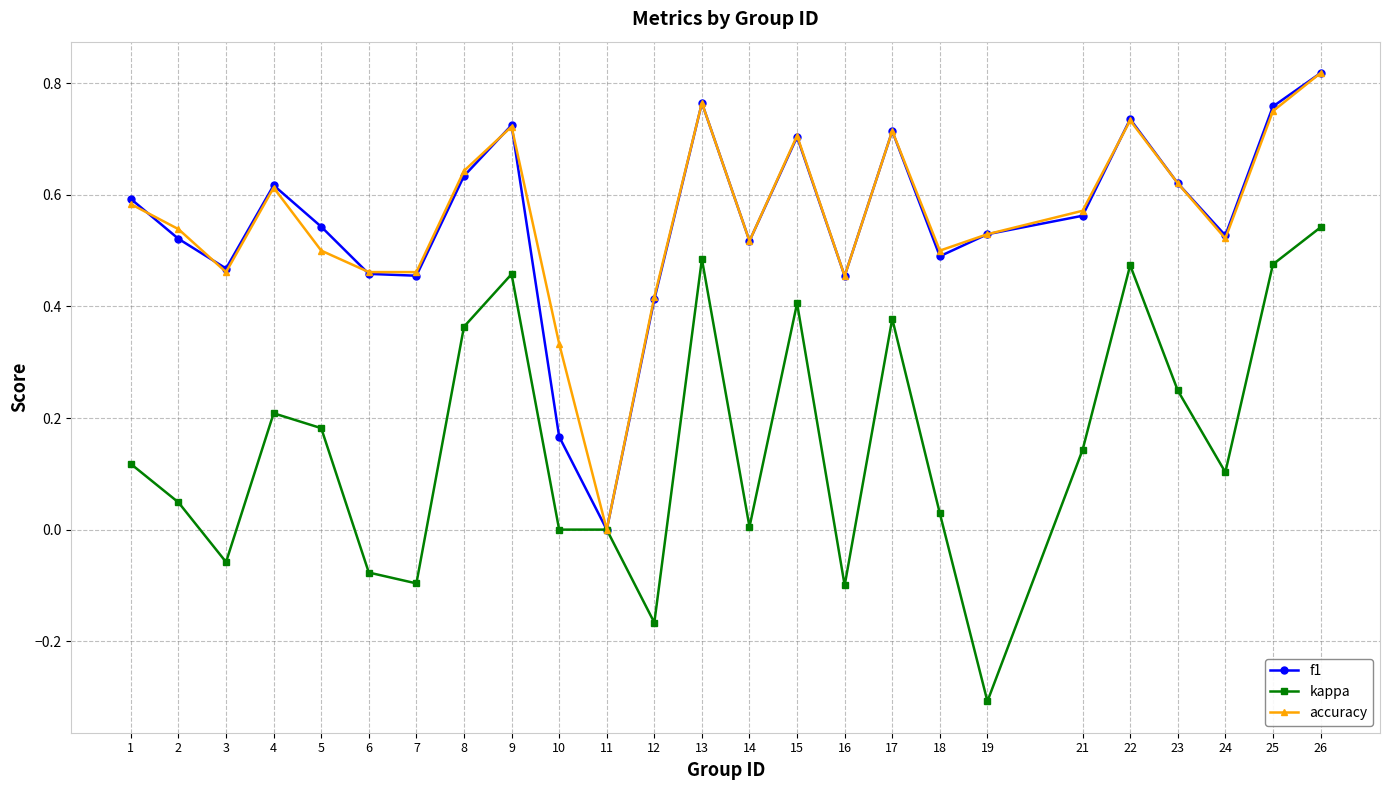

Which category has the highest value in the f1 series?

26